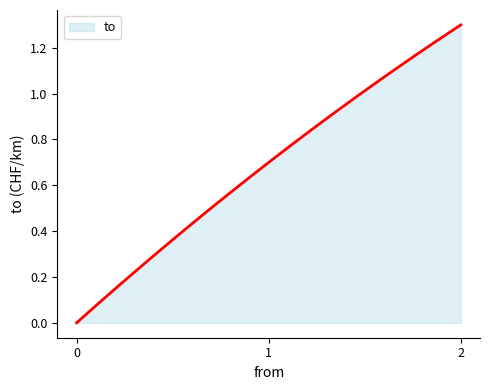

Is this an area chart (filled region under the line)?

Yes